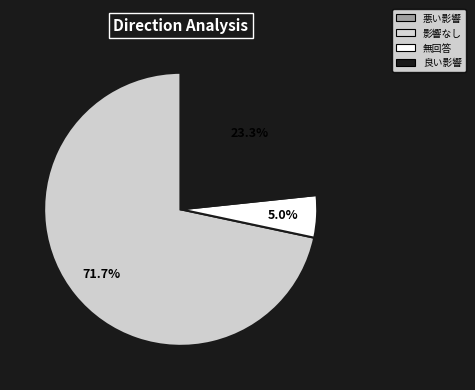

Count the number of slices in the pie.

3